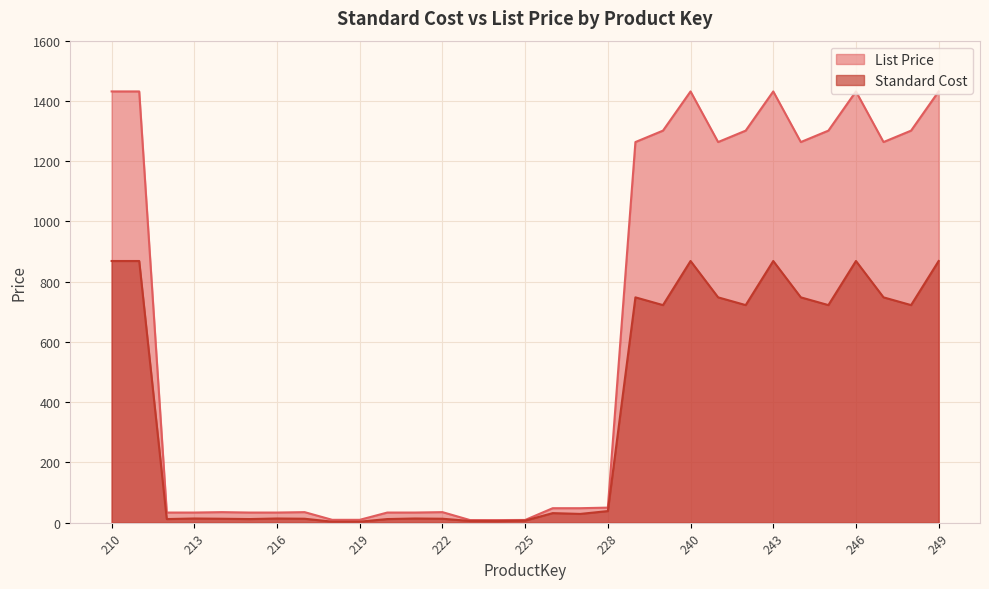

What is the difference between the Standard Cost values at 238 and 214?

734.9